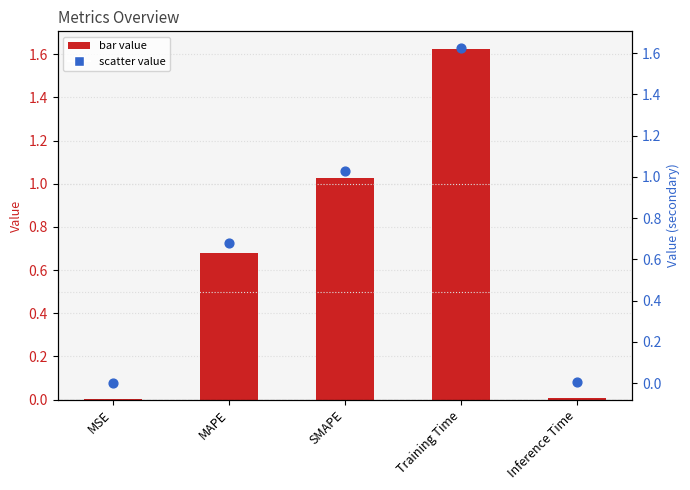

Is the value of col_1 at MSE greater than the value of col_1 (scatter) at Training Time?

No